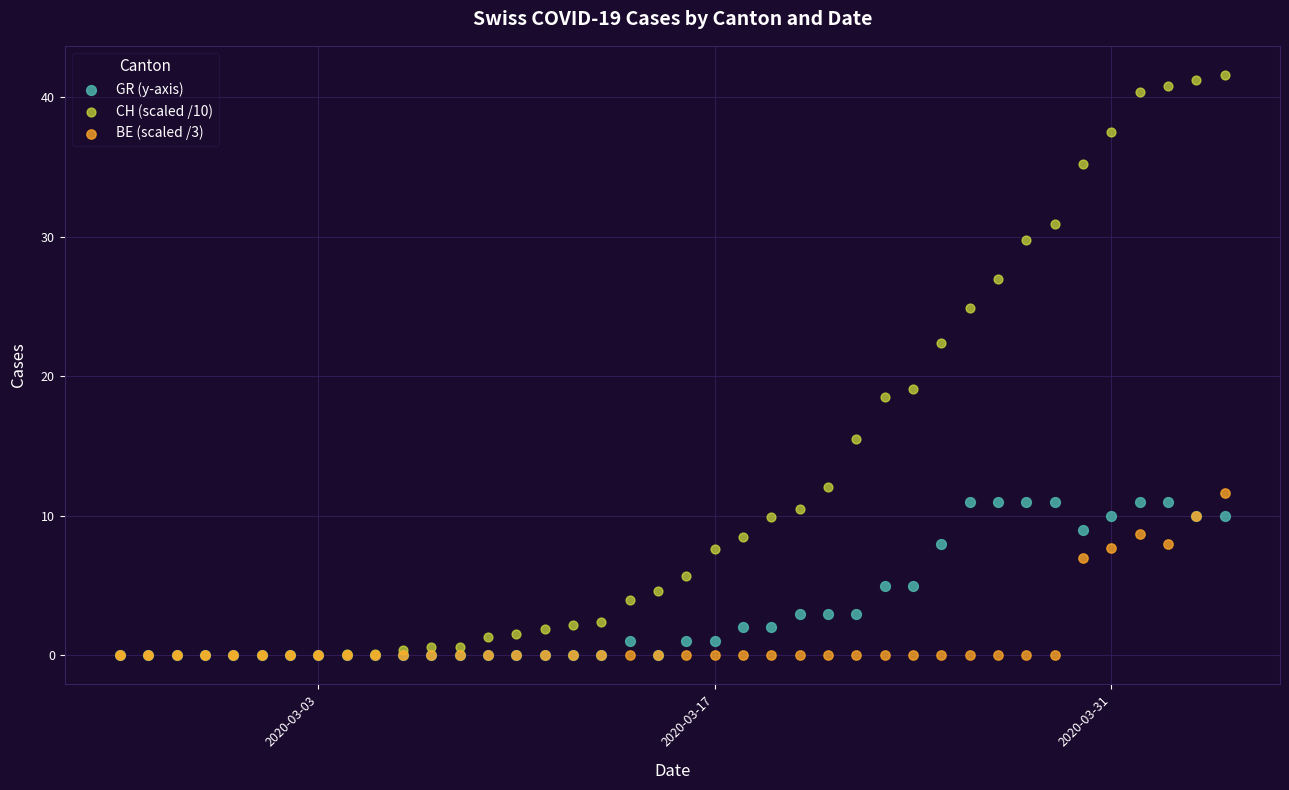

Across all series, what Y value is closest to 20?

19.1